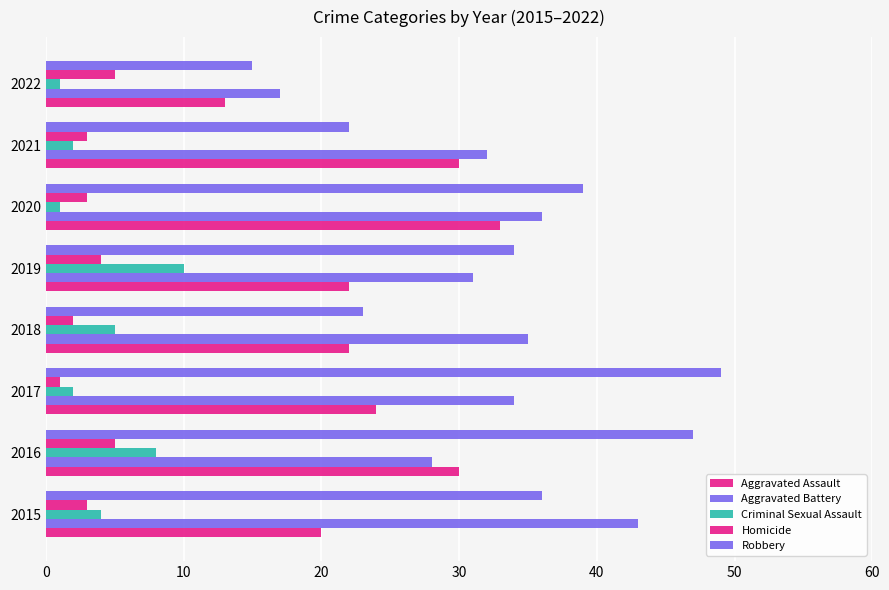

What is the sum of all Aggravated Assault values?

194